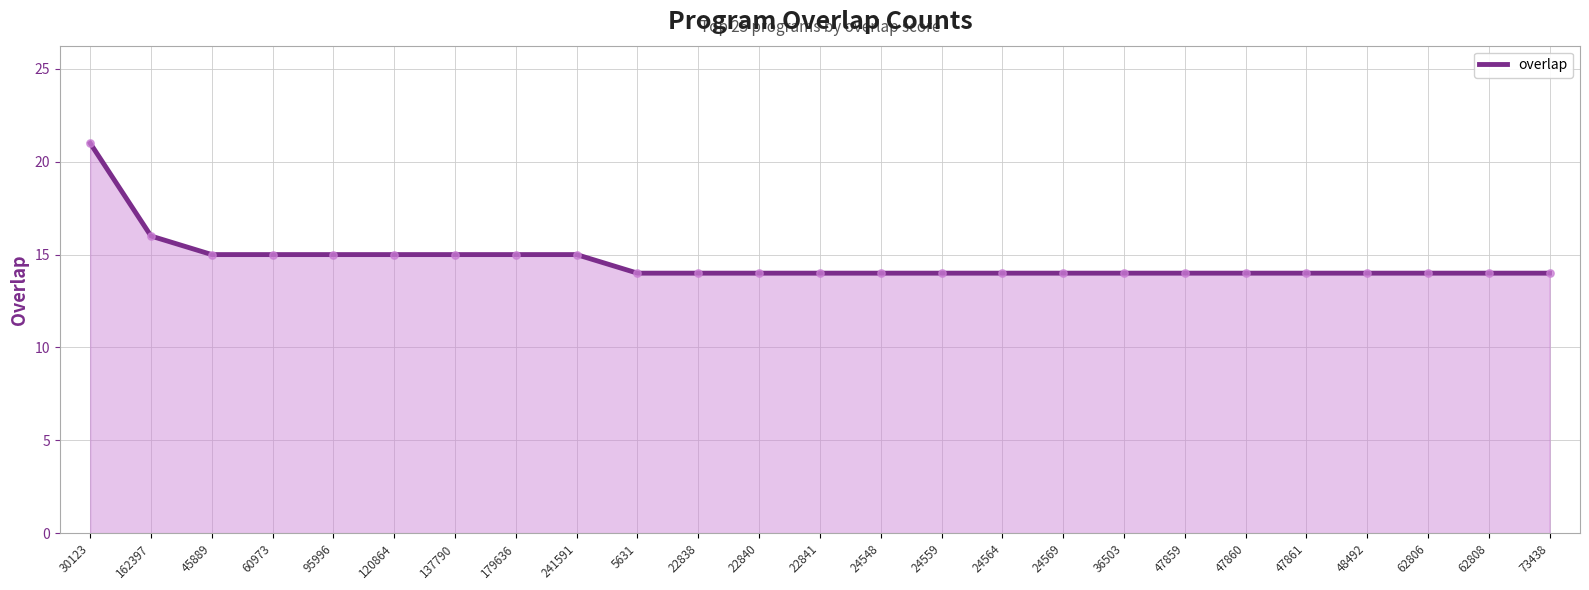

Approximately how many times larger is the value at 47860 compared to 60973?

0.9